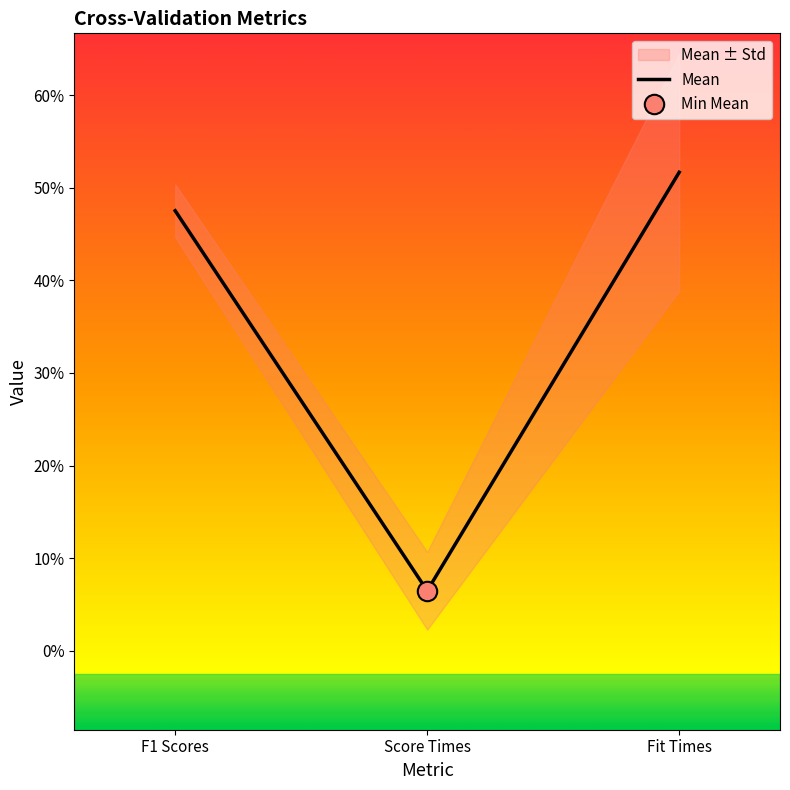

Reading left to right, what are all the values shown in this chart?

0.5	0.1	0.5